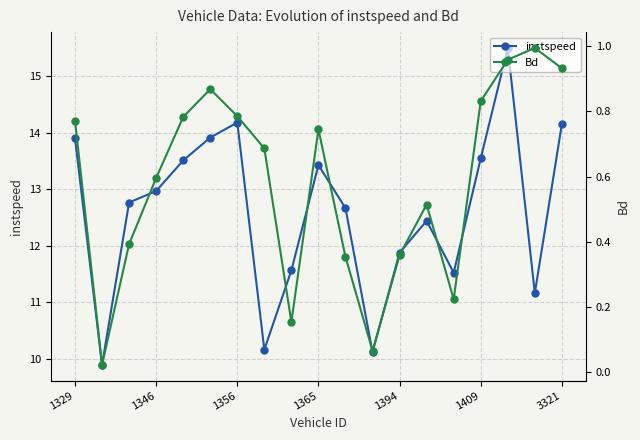

The Bd series shows 0.5 at 13. True or false?

True